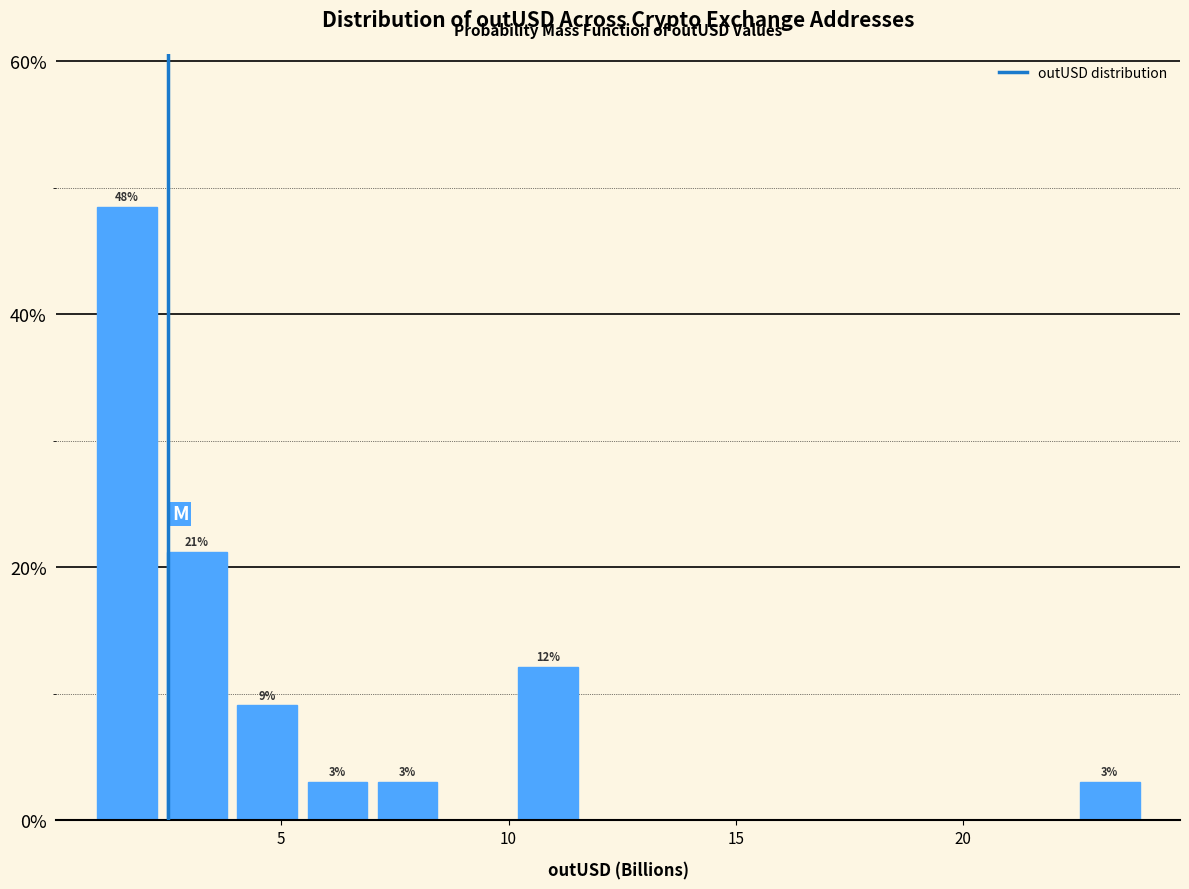

Around what value on the x-axis is the tallest bar? Give the approximate position of its centre, as read against the axis.

1.5